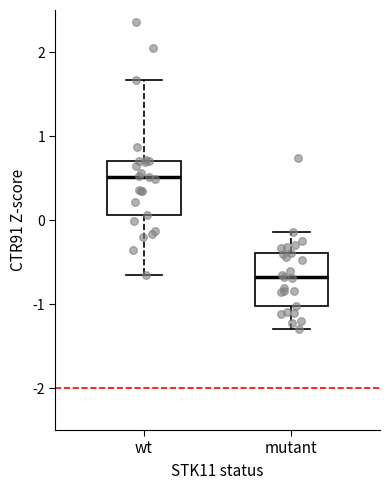

Reading left to right, read every box against the y-axis: the position of its median line, the range the box covers, and the ends of its whiskers. The values are not printed on the chart, so give them approximately, as read against the axis.

wt: median 0.5, box 0.1 to 0.7, whiskers -0.7 to 1.7
mutant: median -0.7, box -1.0 to -0.4, whiskers -1.3 to -0.1